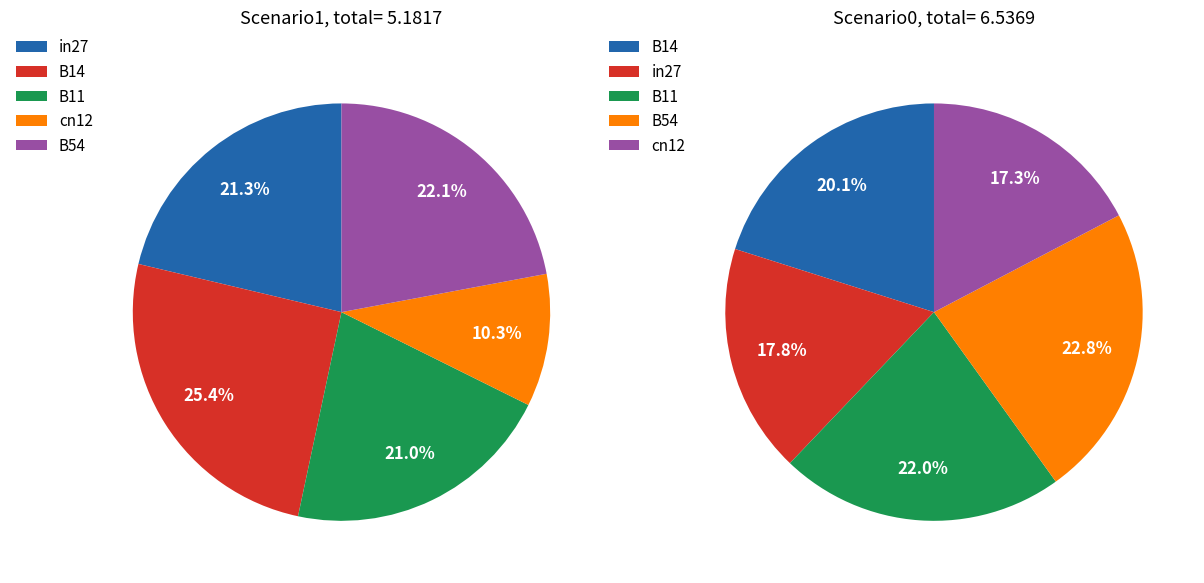

How many segments does this pie chart have?

5